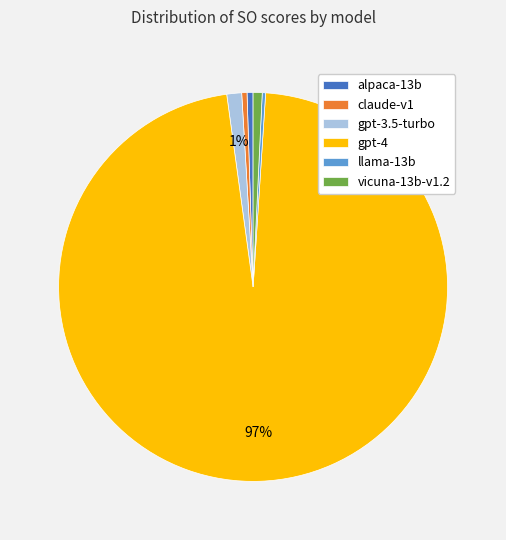

Do claude-v1 and gpt-3.5-turbo together represent more than half of the pie?

No